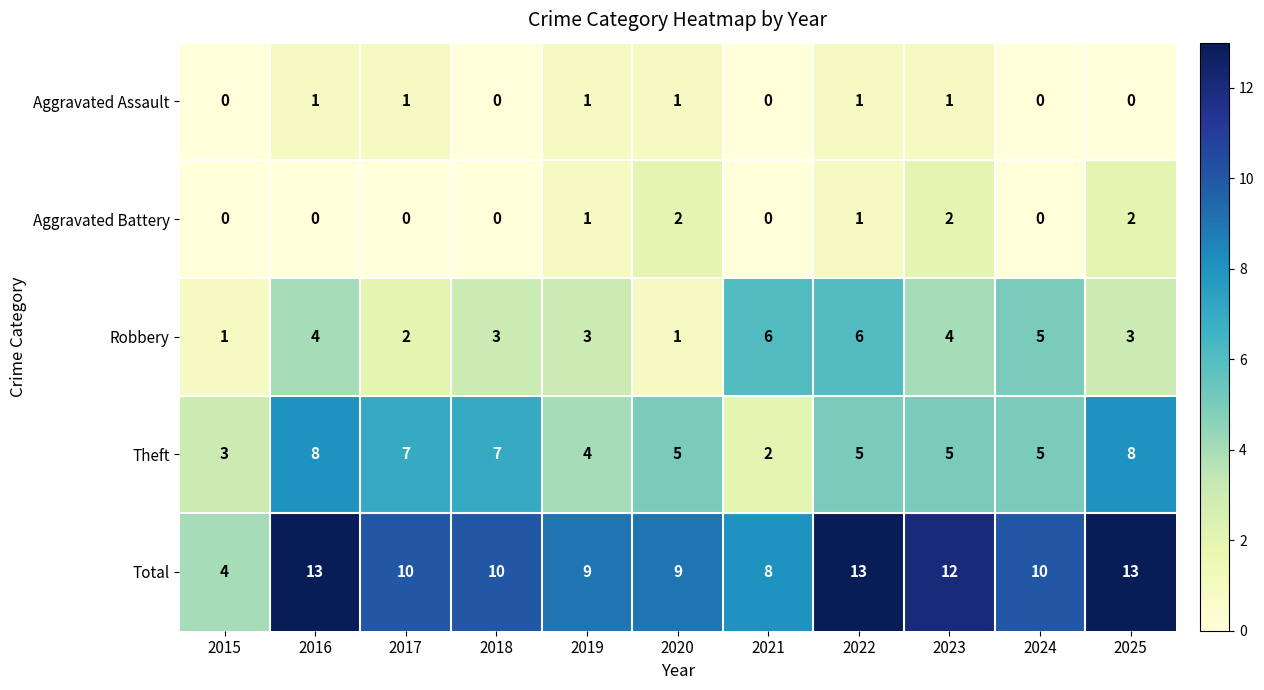

True or false: Aggravated Battery has a value of 0 at 2017.

True